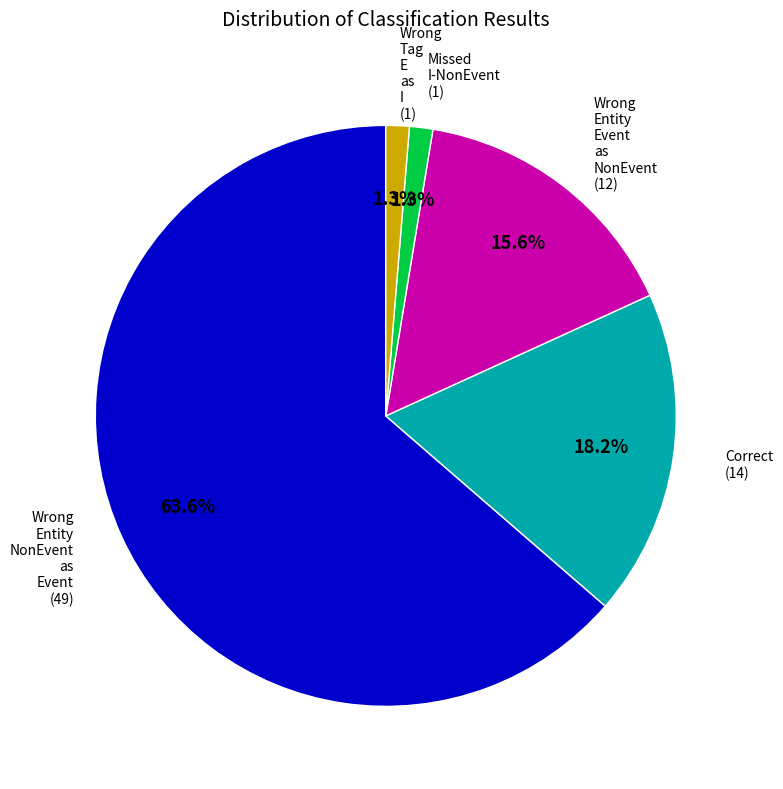

How many segments does this pie chart have?

5